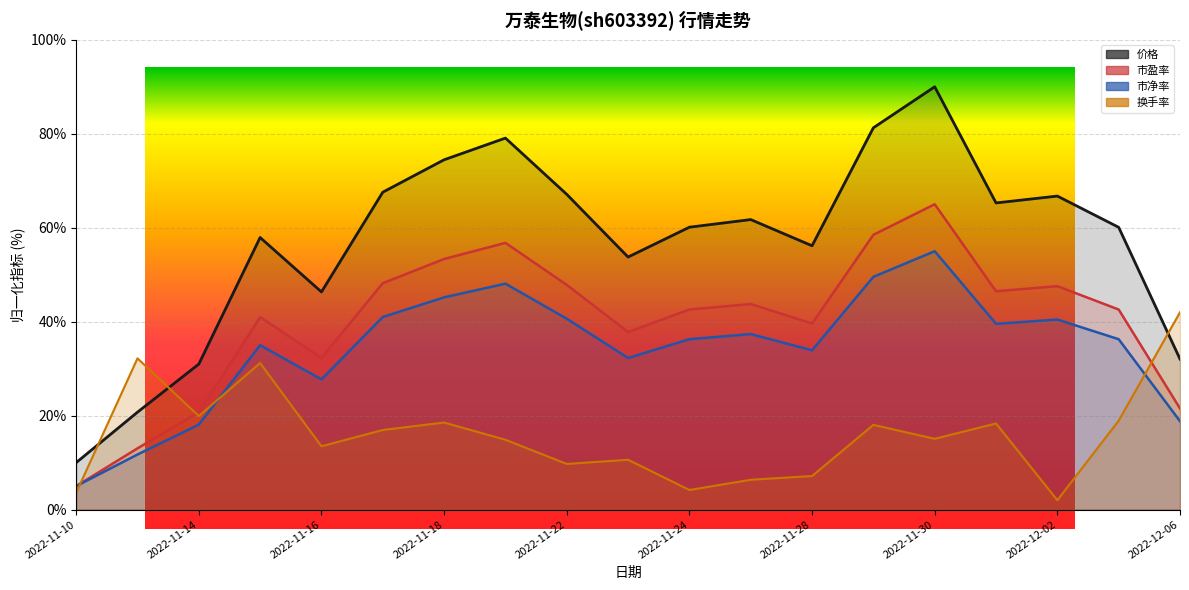

Is the value of 市净率 at 2022-11-16 greater than the value of 市盈率 at 2022-11-17?

No